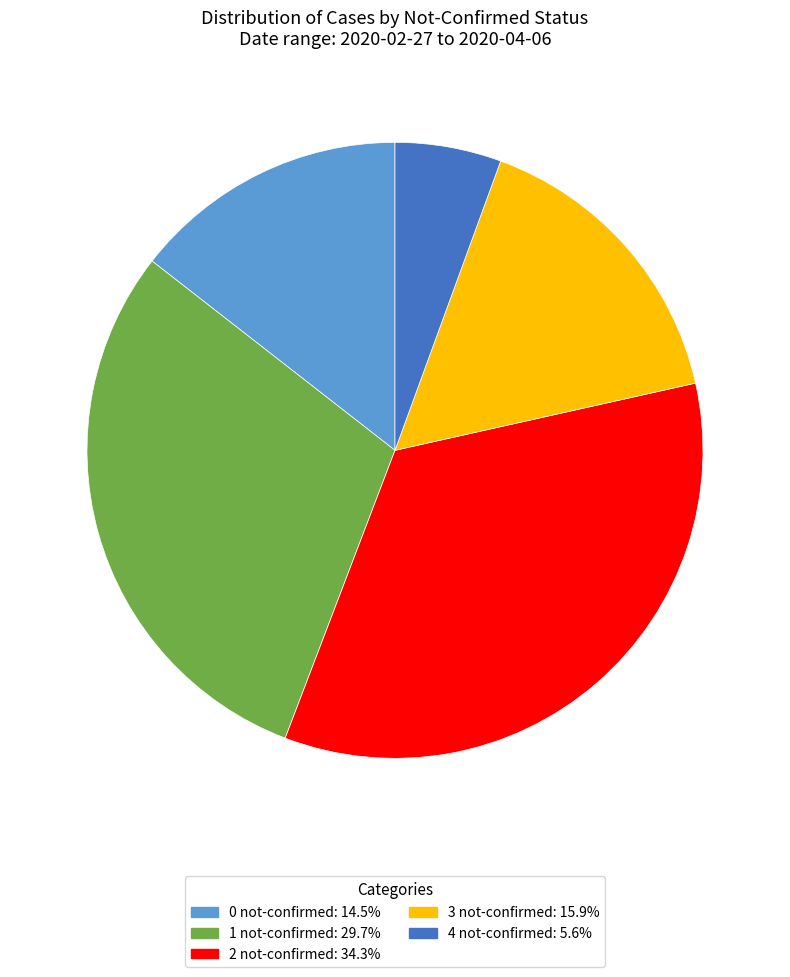

Rank the categories by value from highest to lowest.

2 not-confirmed, 1 not-confirmed, 3 not-confirmed, 0 not-confirmed, 4 not-confirmed